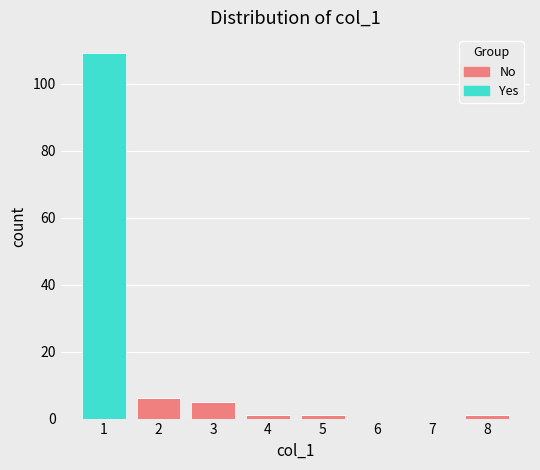

Reading left to right, transcribe this chart: for each stacked bar, give the range it covers on the x-axis and its total height. The values are not printed on the chart, so give them approximately, as read against the axis.

0.5 to 1.5: 110
1.5 to 2.5: 6
2.5 to 3.5: 6
3.5 to 4.5: under 2
4.5 to 5.5: under 2
5.5 to 6.5: 0
6.5 to 7.5: 0
7.5 to 8.5: under 2